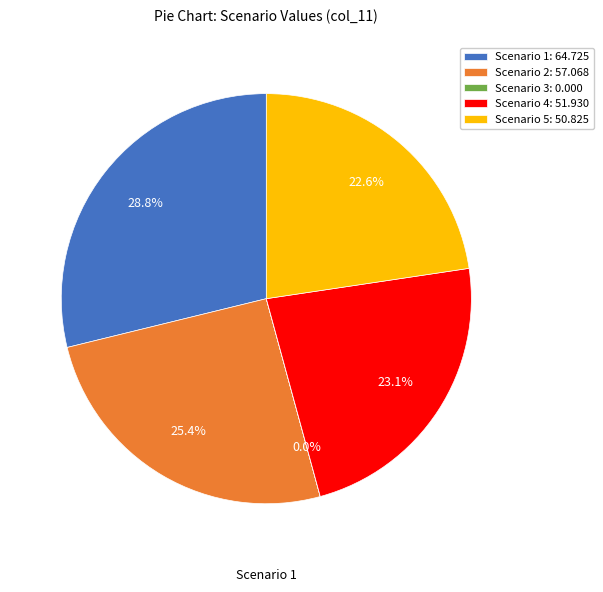

What percentage is the Scenario 1 slice, to the nearest percent?

29%